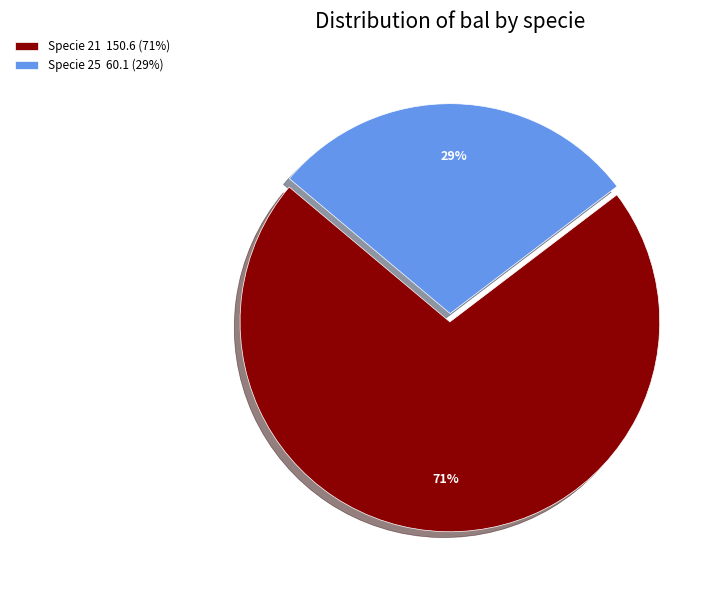

Rank the categories by value from lowest to highest.

Specie 25 60.1 (29%), Specie 21 150.6 (71%)